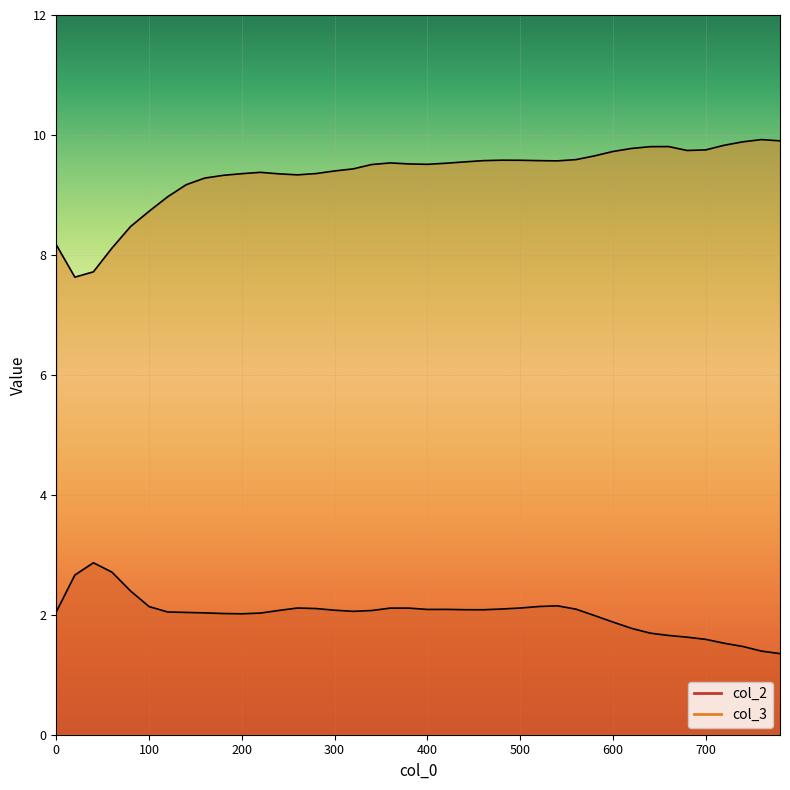

What is the difference between the highest and lowest values at 280?

7.3